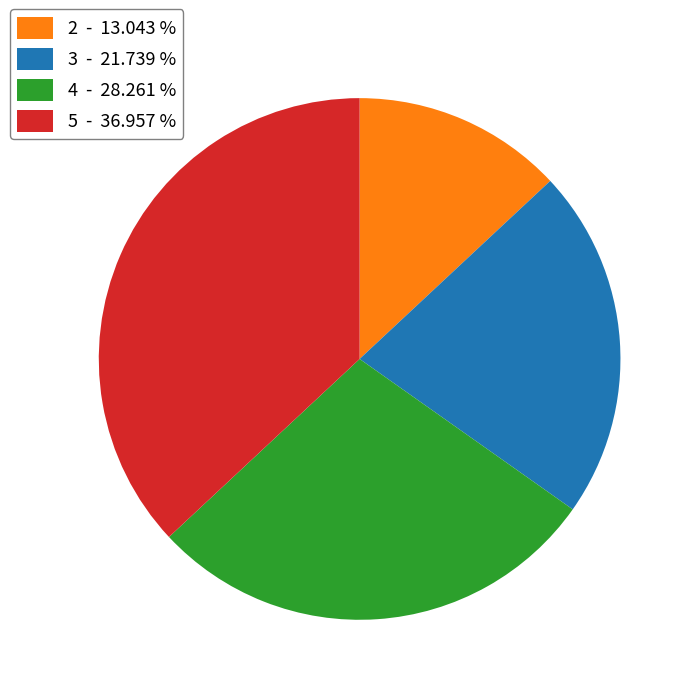

Between 5 - 36.957 % and 3 - 21.739 %, which is larger?

5 - 36.957 %